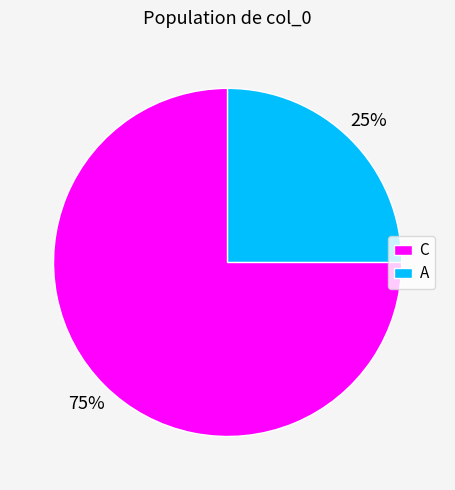

Which category has the biggest portion of the pie?

C